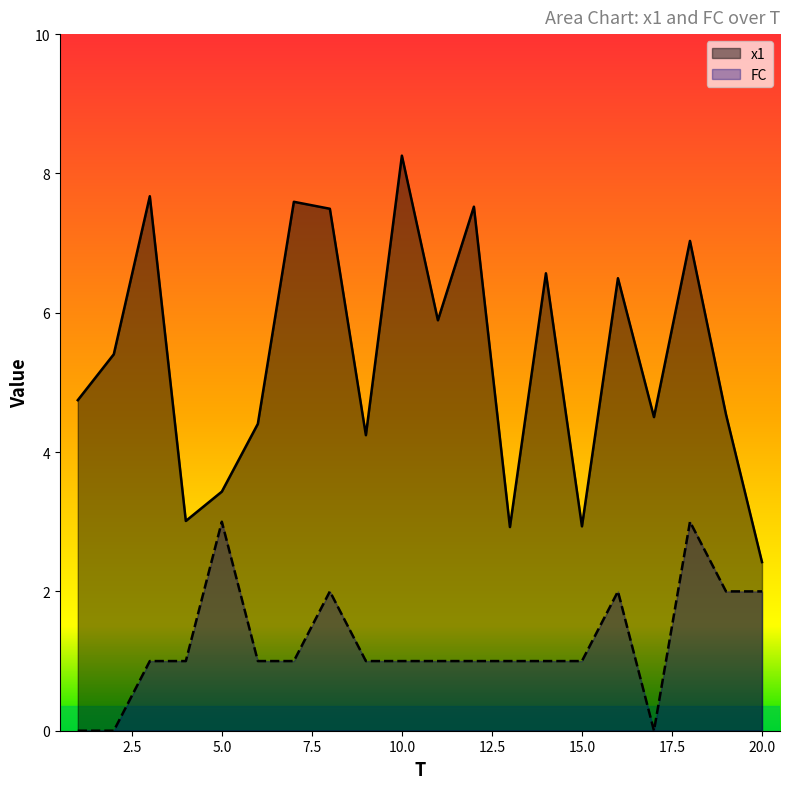

What is the difference between the highest and lowest values at 3?

6.7